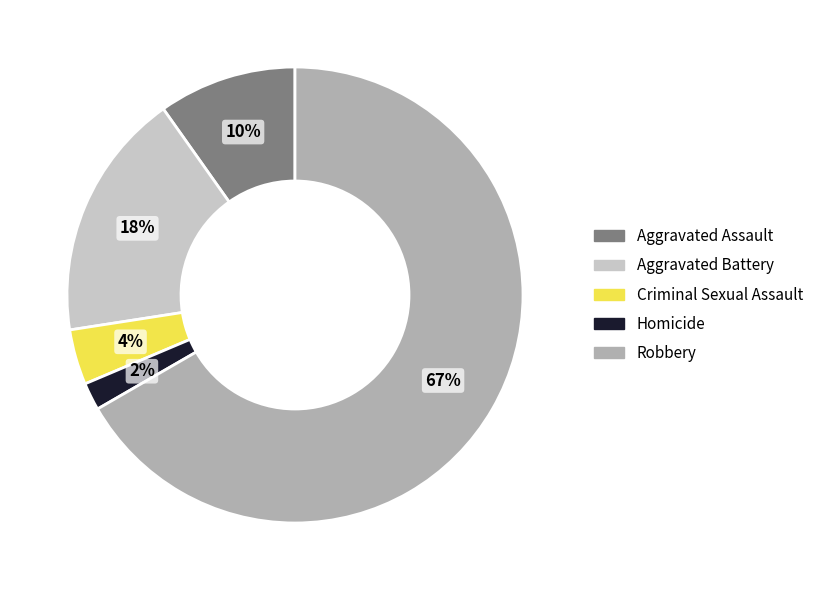

Which slice is the smallest?

Homicide